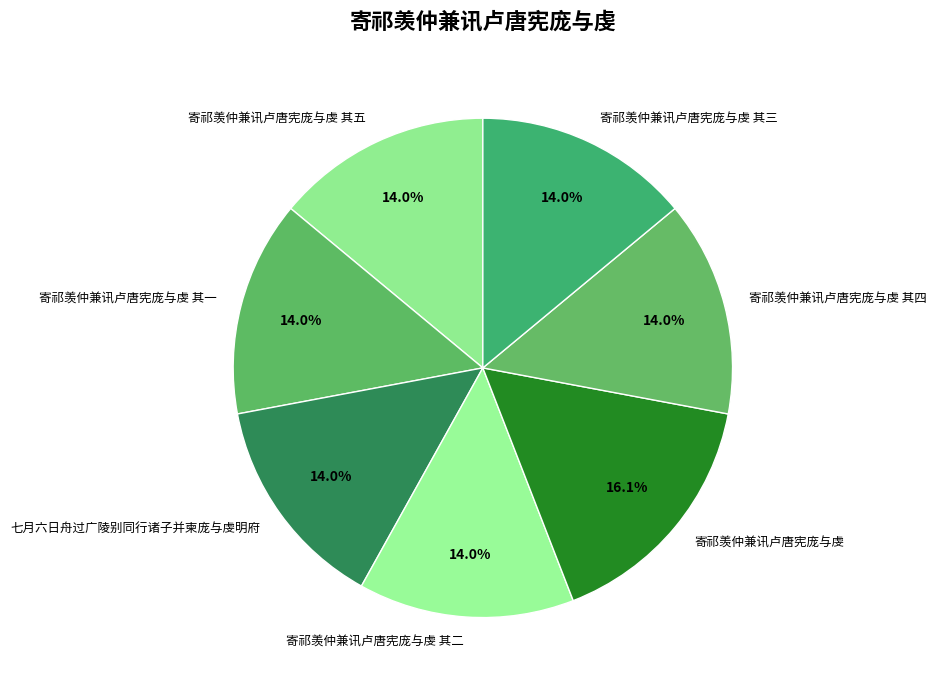

How many segments does this pie chart have?

7